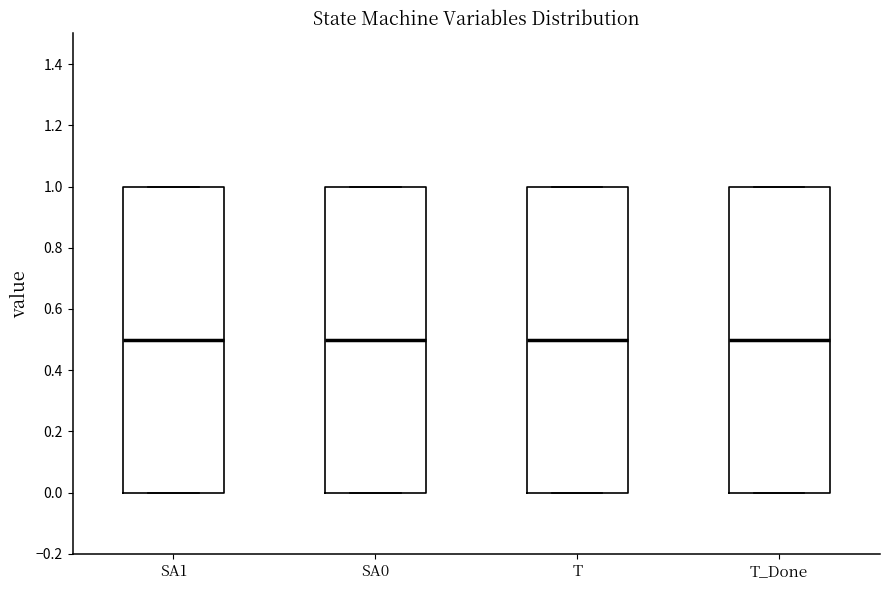

Reading left to right, read every box against the y-axis: the position of its median line, the range the box covers, and the ends of its whiskers. The values are not printed on the chart, so give them approximately, as read against the axis.

SA1: median 0.5, box 0.0 to 1.0, whiskers 0.0 to 1.0
SA0: median 0.5, box 0.0 to 1.0, whiskers 0.0 to 1.0
T: median 0.5, box 0.0 to 1.0, whiskers 0.0 to 1.0
T_Done: median 0.5, box 0.0 to 1.0, whiskers 0.0 to 1.0